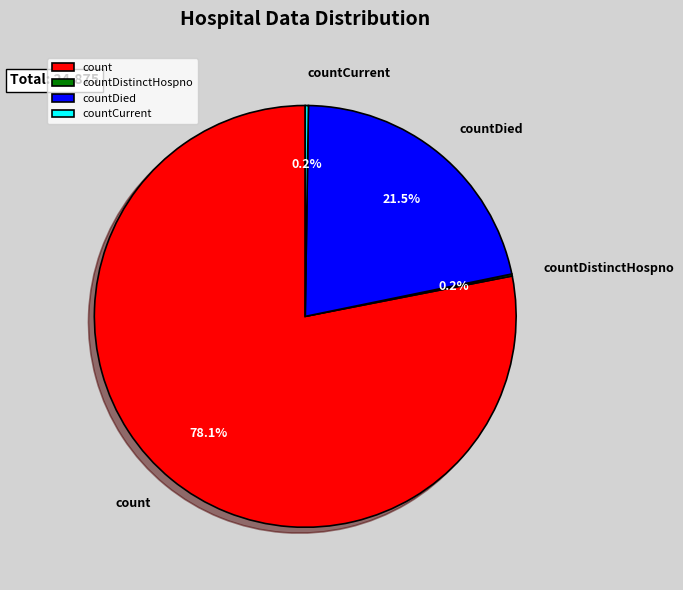

Does any single category account for the majority?

Yes